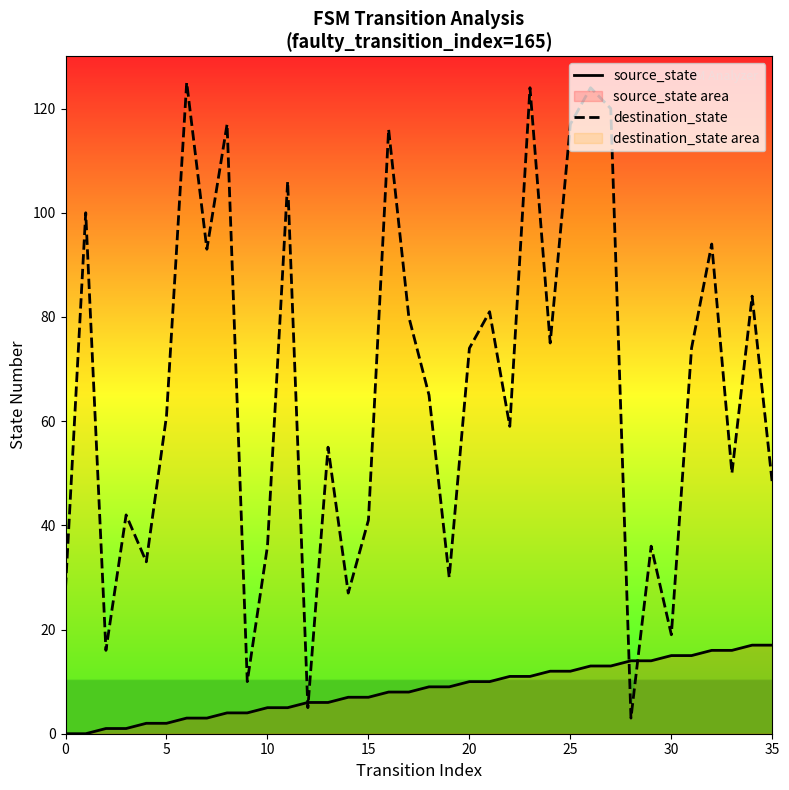

Is it true that destination_state equals 160 at 0?

False